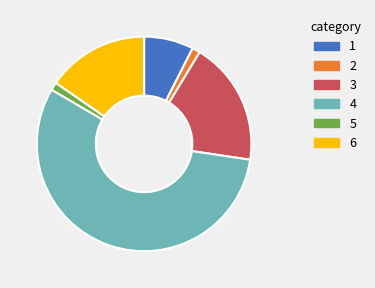

How many segments does this pie chart have?

6